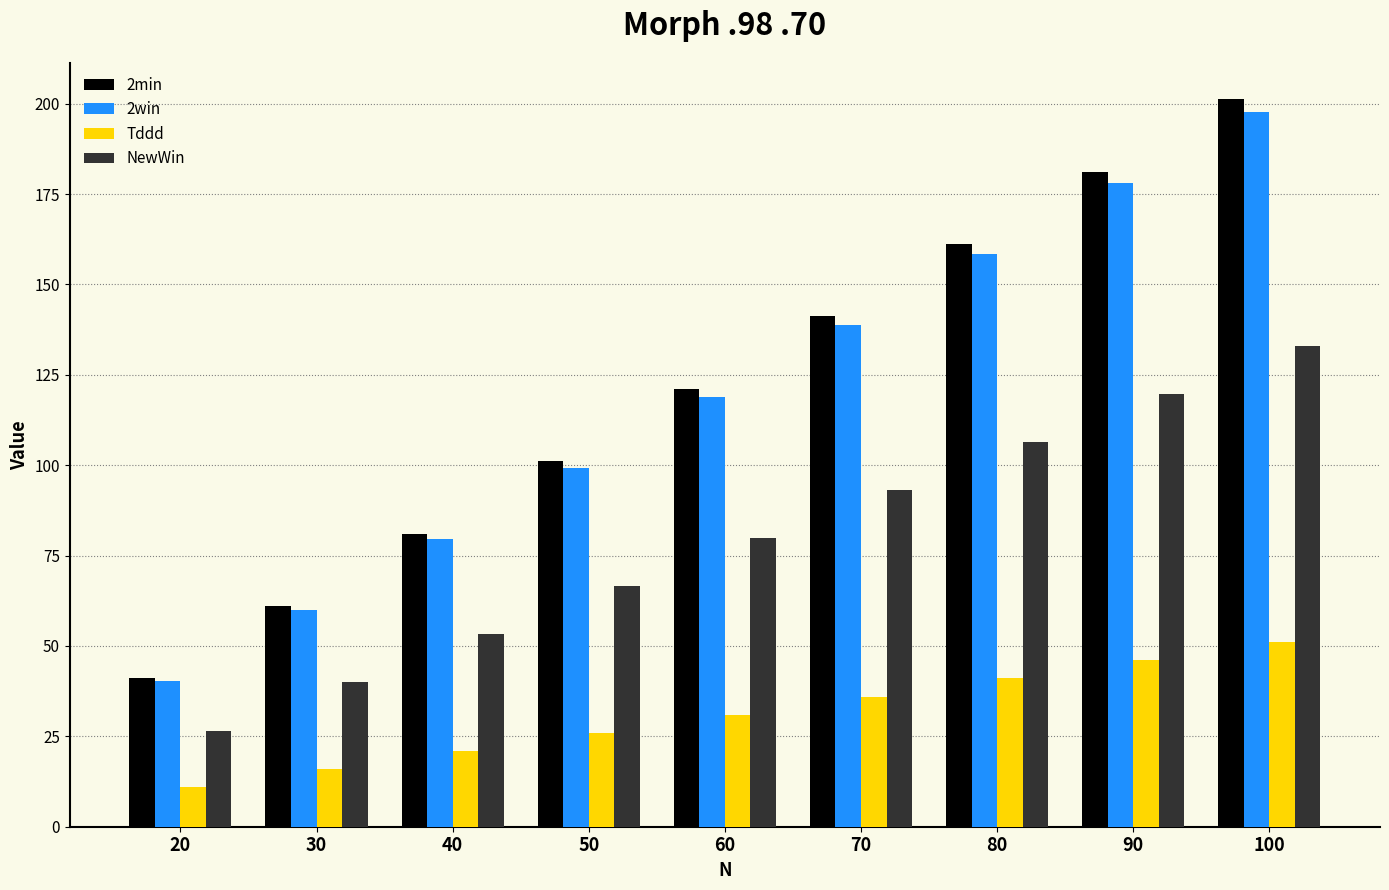

What is the sum of the 2min values at 90 and 70?

322.4